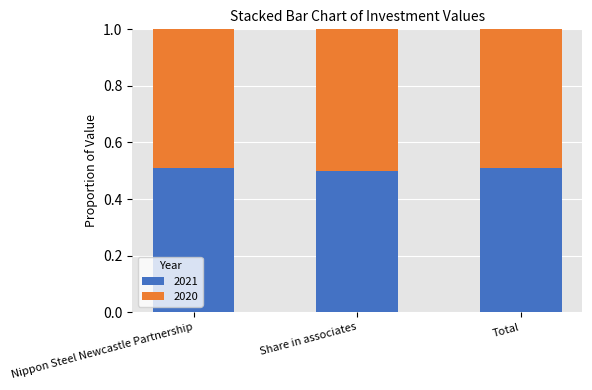

The 2021 series shows 0.5 at Nippon Steel Newcastle Partnership. True or false?

True